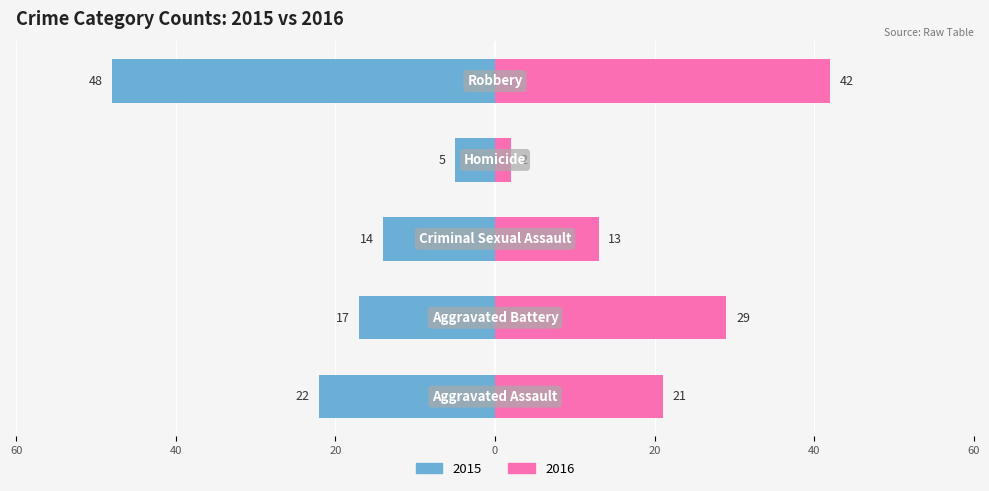

What is the label of the 4th bar from the right?

Aggravated Battery